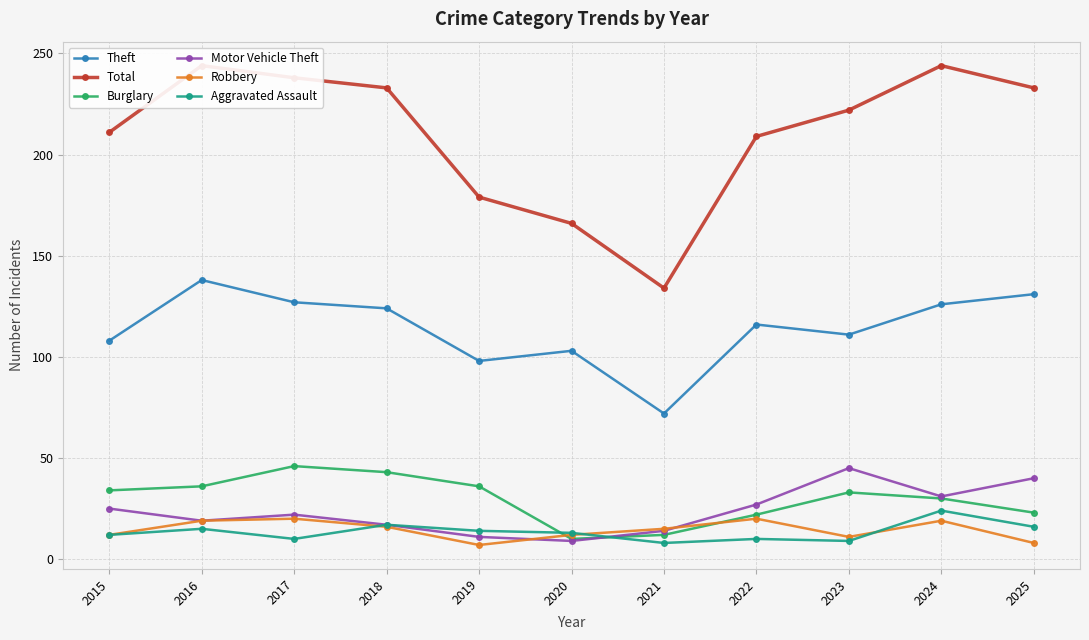

Which series ends up on top after the final intersection of Robbery and Aggravated Assault?

Aggravated Assault